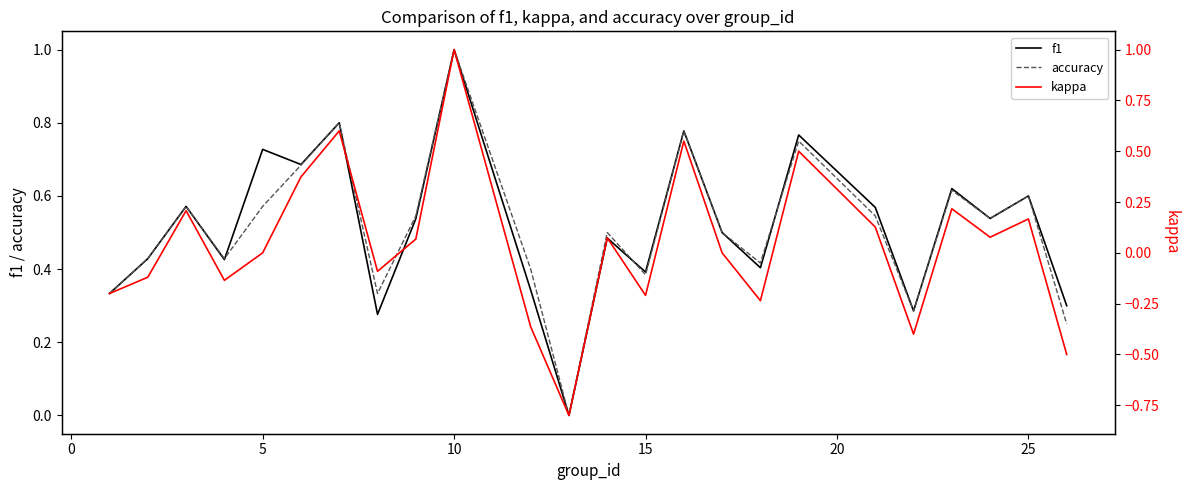

How many values in f1 are above zero?

23